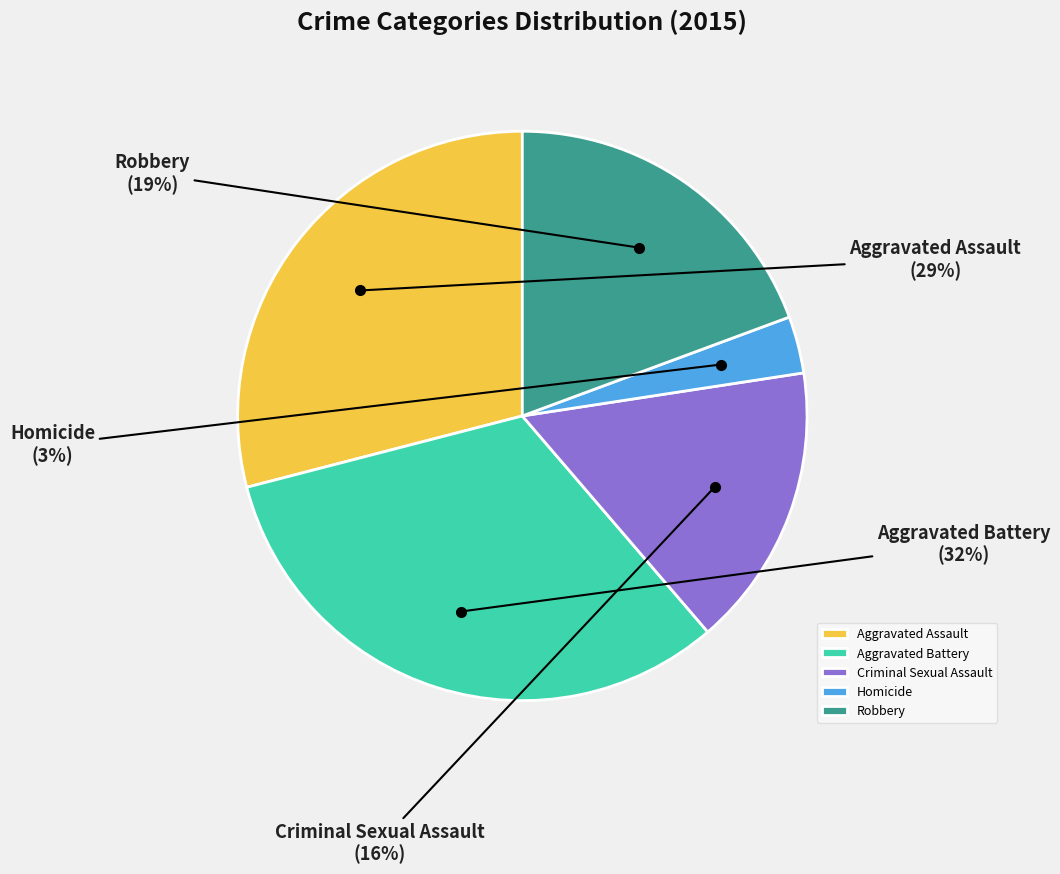

Is it true that Homicide is 3% of the pie?

True